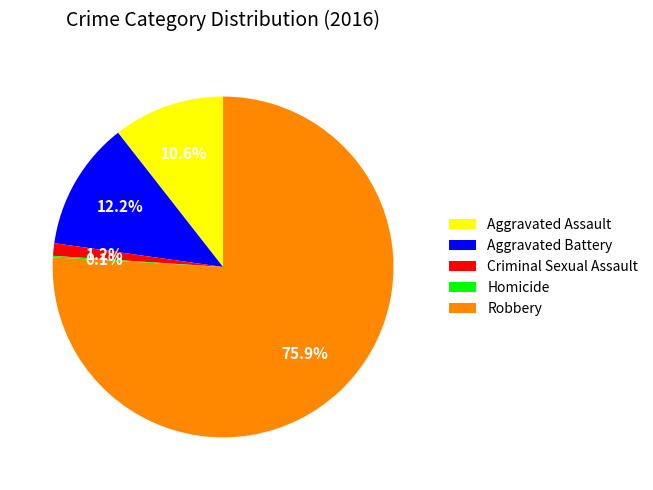

Is it true that Aggravated Assault is 11% of the pie?

True